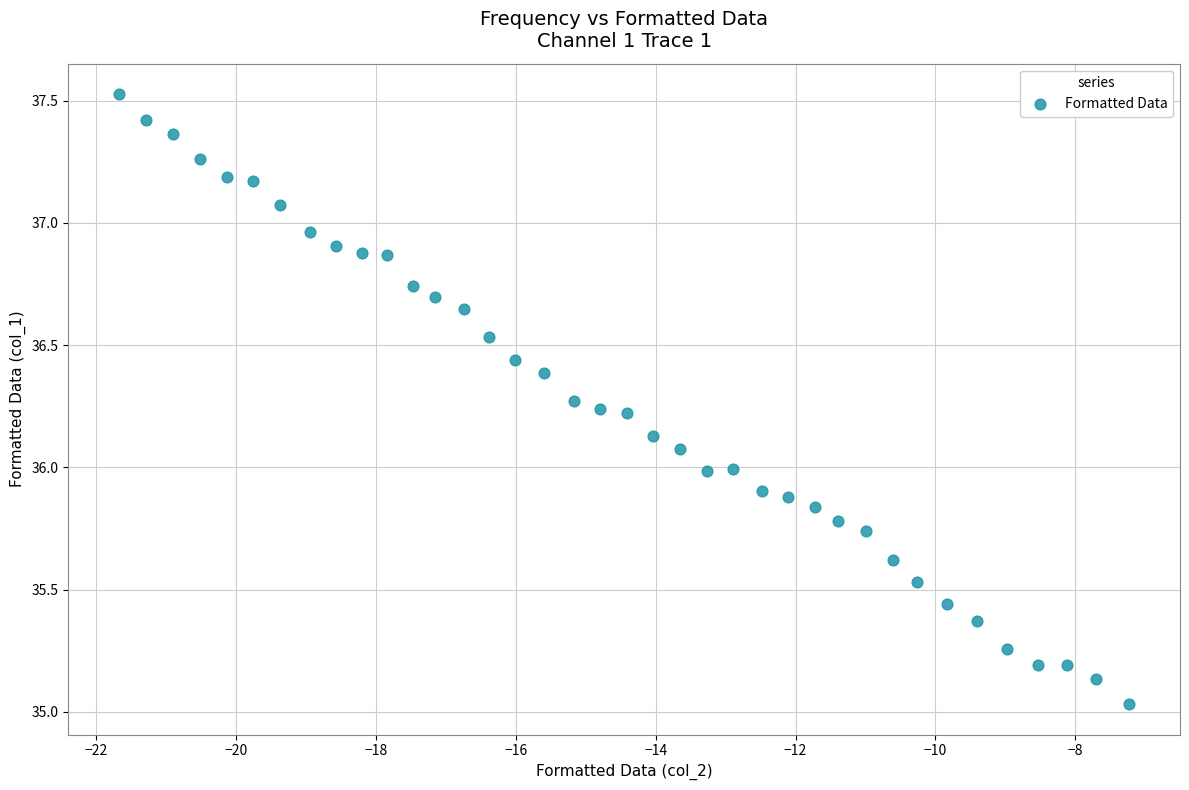

What is the range of Y values (max minus min)?

2.5